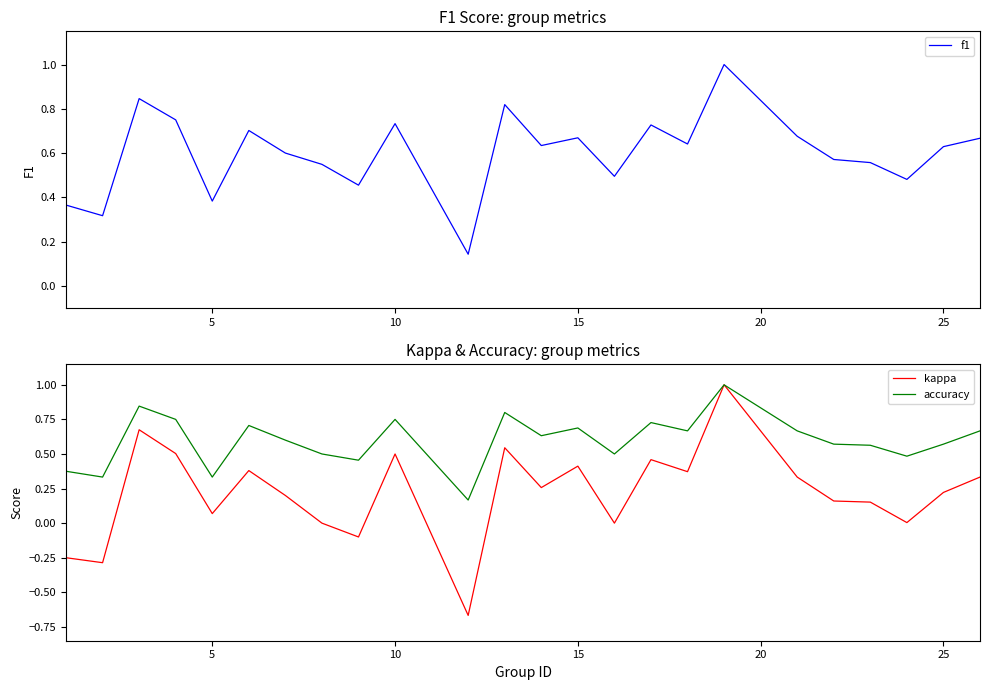

What are all the series names shown in the legend?

f1, kappa, accuracy